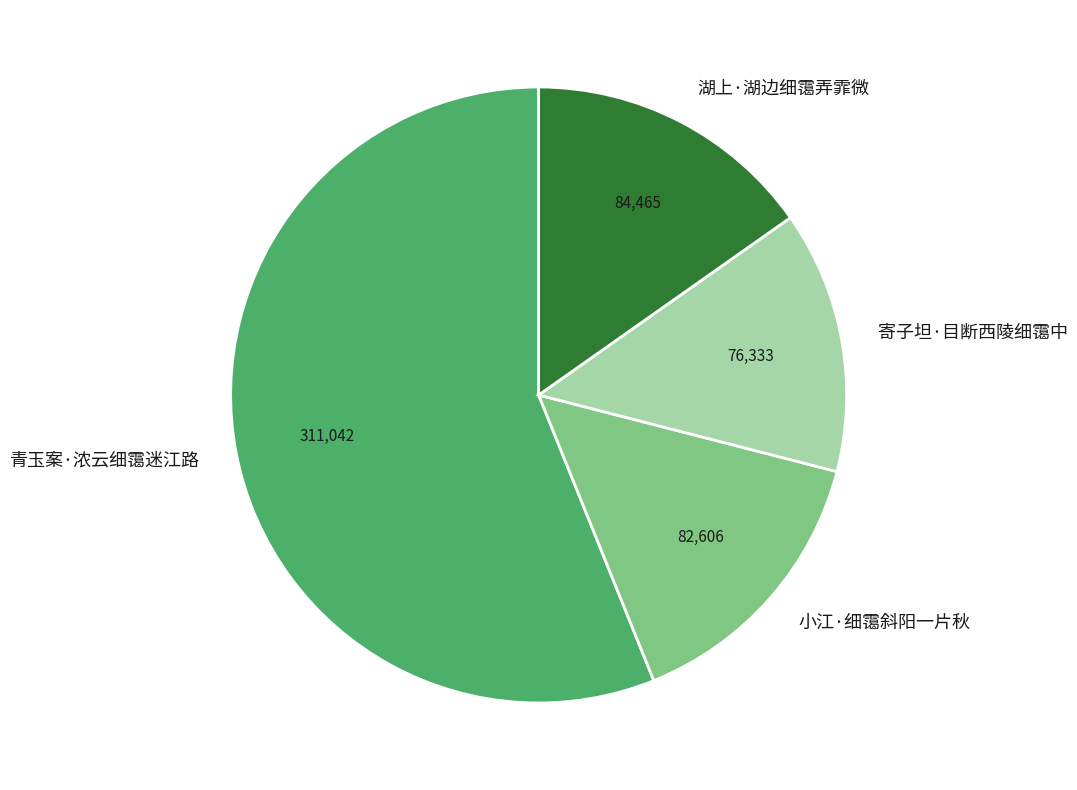

Is there a majority slice in this chart?

Yes